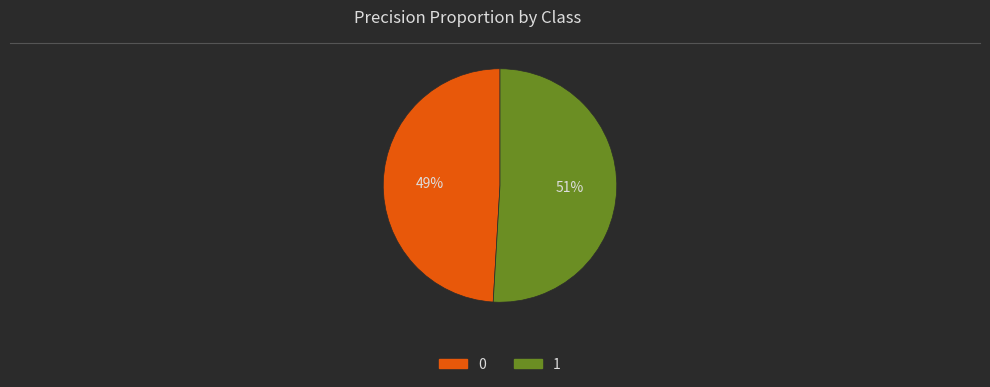

To the nearest percent, what percentage of the pie is 1?

51%